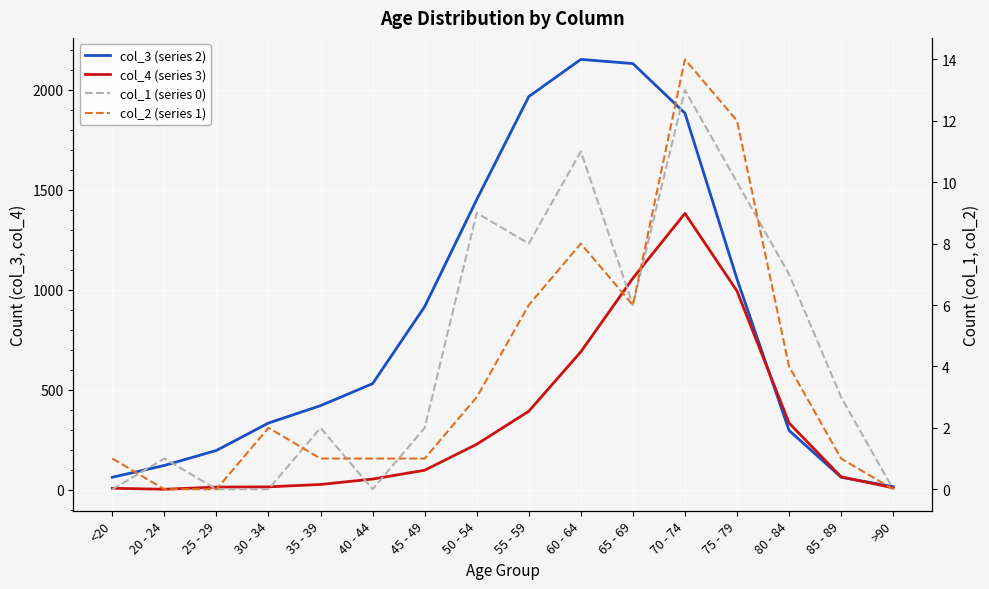

Between <20 and 75 - 79, which series saw the biggest shift?

col_3 (series 2)